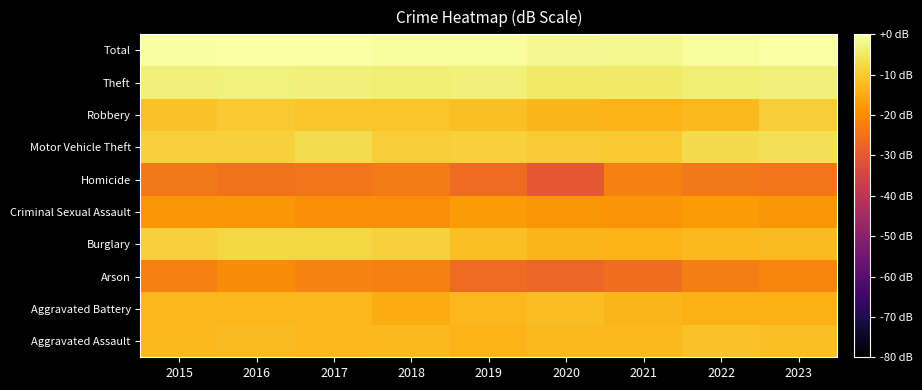

Reading right to left, extract all data points from this chart.

Aggravated Assault: 2023=-11.7	2022=-11.3	2021=-12.5	2020=-12.6	2019=-13.5	2018=-12.5	2017=-12.9	2016=-12.4	2015=-12.7
Aggravated Battery: 2023=-14.0	2022=-14.1	2021=-13.2	2020=-12.2	2019=-12.8	2018=-14.9	2017=-12.8	2016=-13.1	2015=-12.8
Arson: 2023=-21.4	2022=-22.7	2021=-25.4	2020=-27.1	2019=-26.2	2018=-22.4	2017=-21.7	2016=-20.1	2015=-22.0
Burglary: 2023=-12.4	2022=-12.5	2021=-13.6	2020=-13.2	2019=-11.6	2018=-9.1	2017=-8.0	2016=-7.9	2015=-9.1
Criminal Sexual Assault: 2023=-18.7	2022=-17.6	2021=-19.0	2020=-18.7	2019=-17.7	2018=-19.9	2017=-19.9	2016=-18.4	2015=-18.7
Homicide: 2023=-24.1	2022=-23.6	2021=-22.0	2020=-30.1	2019=-26.2	2018=-23.2	2017=-24.1	2016=-24.7	2015=-23.6
Motor Vehicle Theft: 2023=-6.3	2022=-7.4	2021=-10.3	2020=-9.7	2019=-8.8	2018=-9.5	2017=-7.0	2016=-8.9	2015=-9.0
Robbery: 2023=-9.5	2022=-12.7	2021=-13.6	2020=-13.3	2019=-11.8	2018=-11.2	2017=-10.6	2016=-10.3	2015=-11.3
Theft: 2023=-3.7	2022=-4.0	2021=-4.8	2020=-4.9	2019=-3.7	2018=-3.8	2017=-3.6	2016=-3.2	2015=-3.7
Total: 2023=-0.2	2022=-0.8	2021=-2.0	2020=-1.8	2019=-0.9	2018=-0.8	2017=0.0	2016=-0.0	2015=-0.6